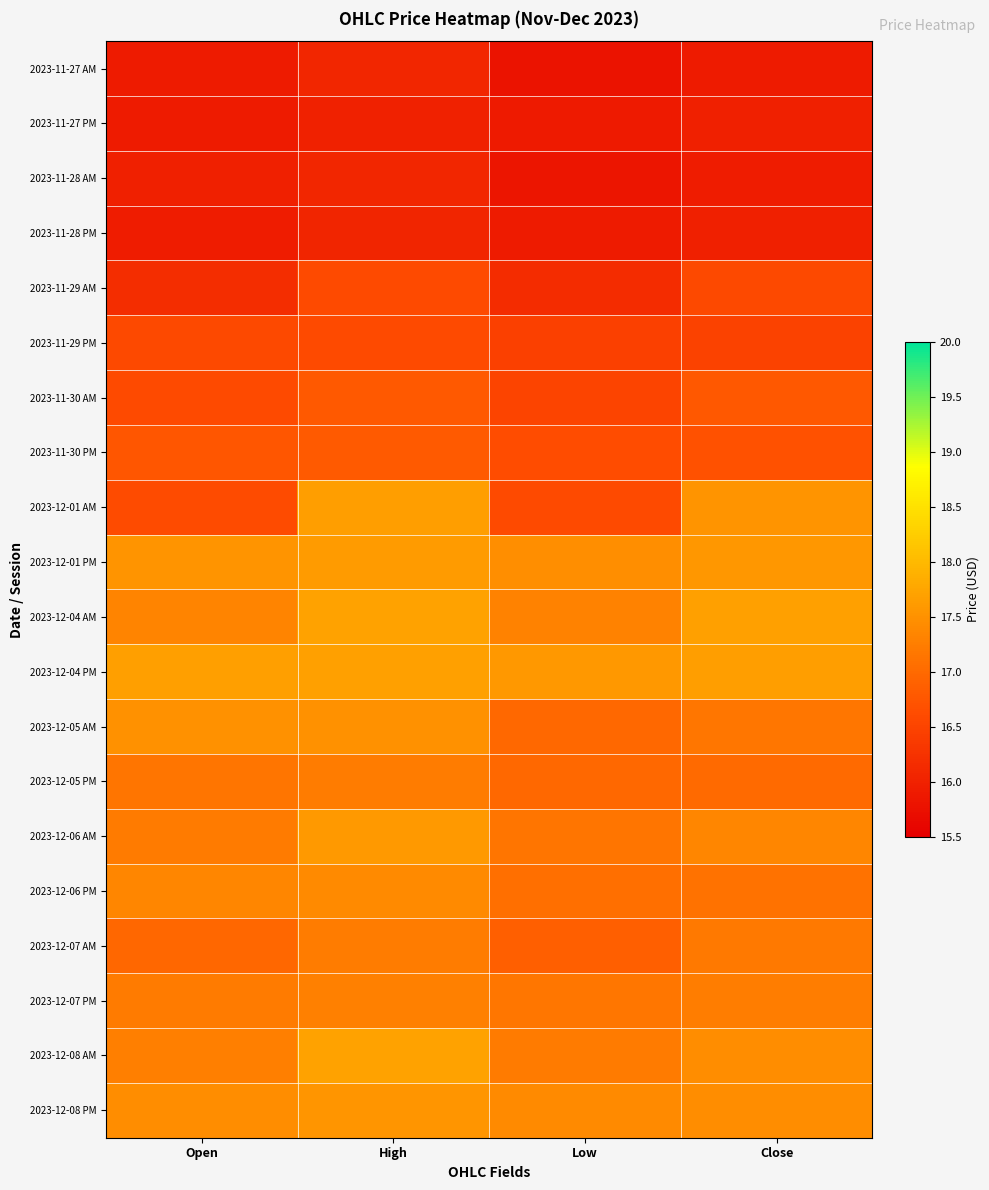

What is the total value across all series at High?

341.2